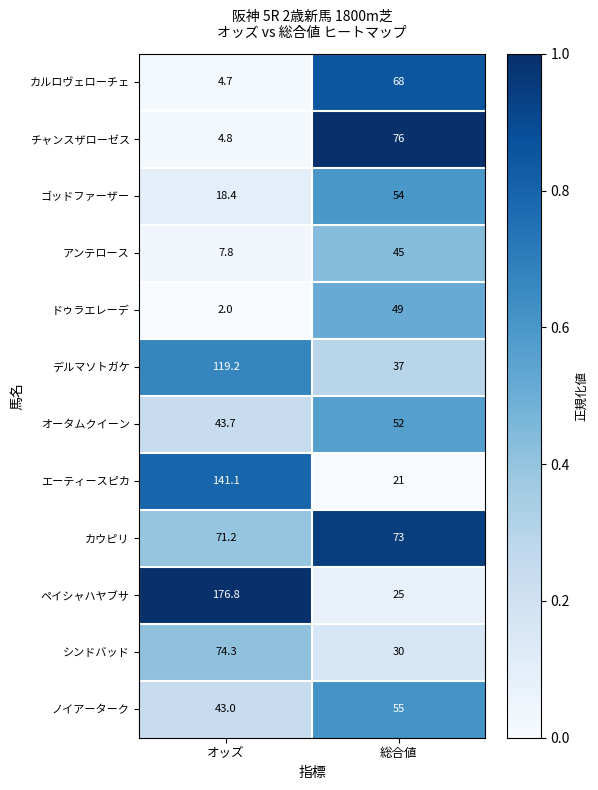

What is the greatest value displayed?

176.8